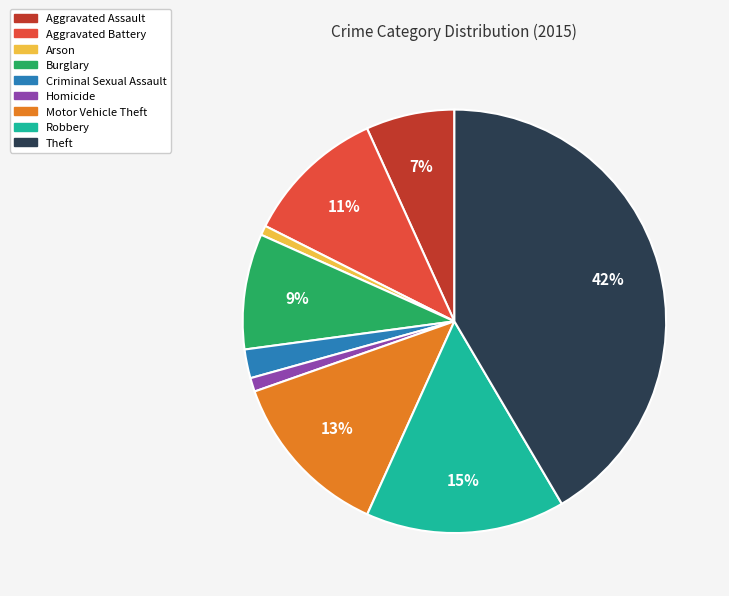

True or false: Motor Vehicle Theft accounts for 13% of the total.

True